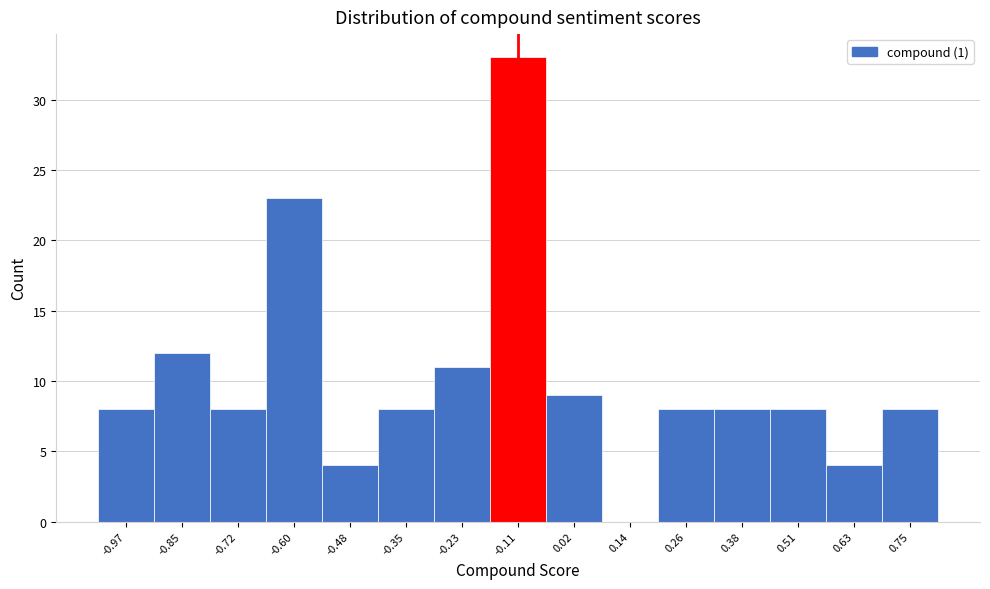

Reading left to right, what are all the values shown in this chart?

-0.97=8	-0.85=12	-0.72=8	-0.60=23	-0.48=4	-0.35=8	-0.23=11	-0.11=33	0.02=9	0.14=0	0.26=8	0.38=8	0.51=8	0.63=4	0.75=8